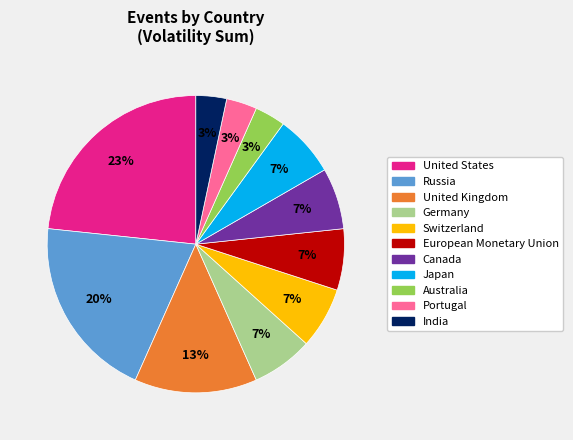

Do Germany and Switzerland together represent more than half of the pie?

No